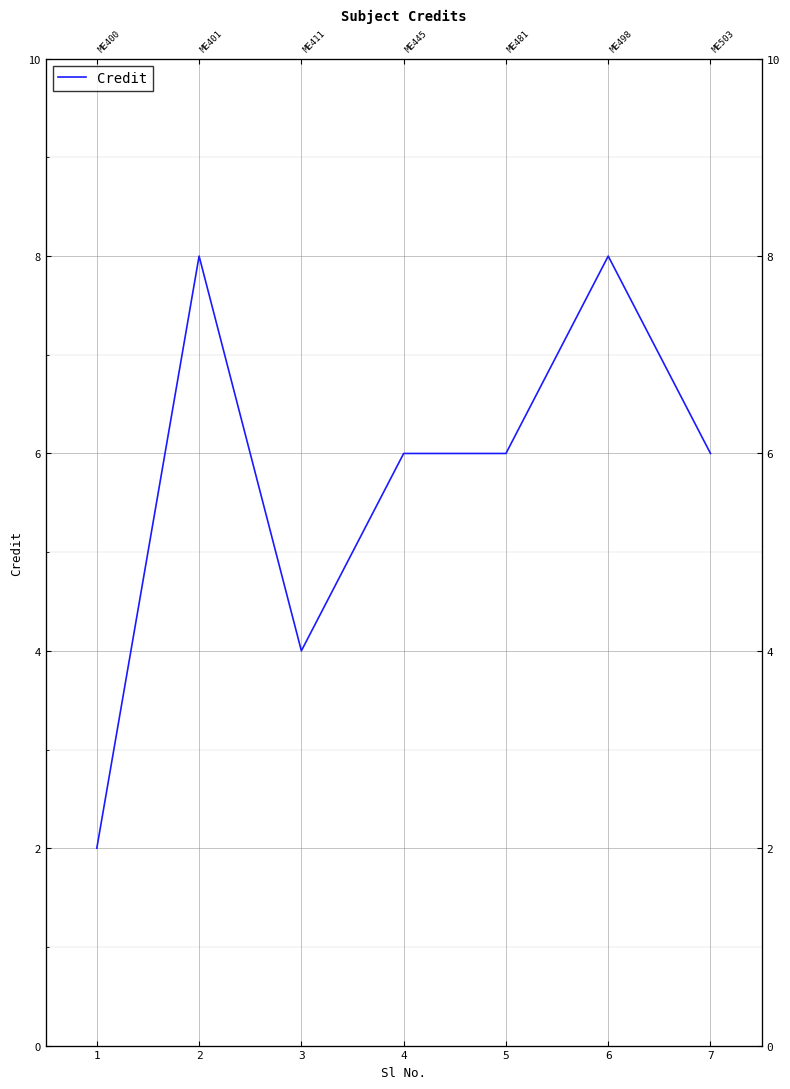

How many data points are less than 6?

2